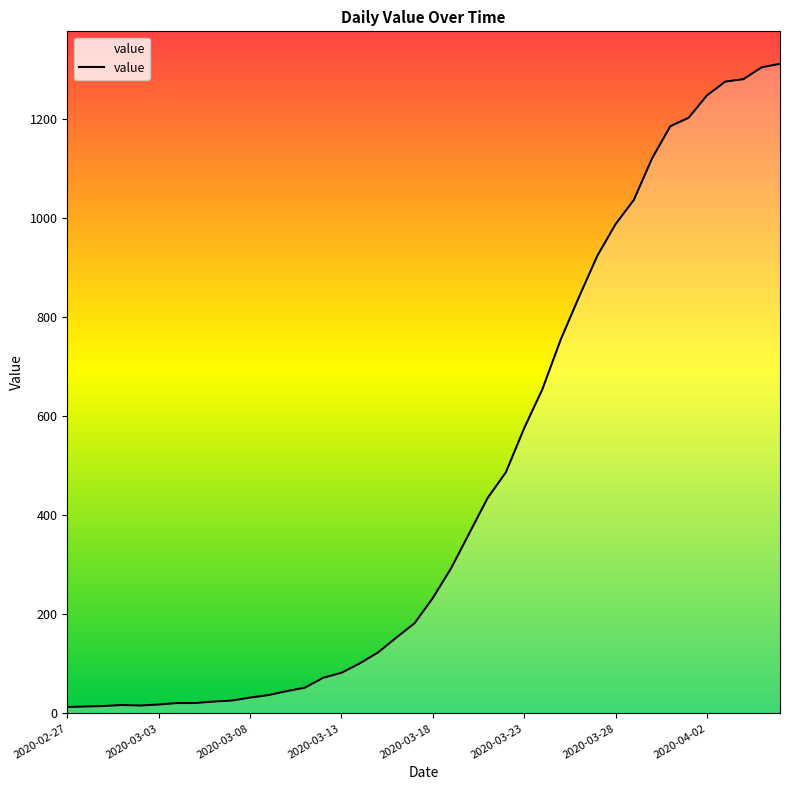

What is the difference between the maximum and minimum values?

1299